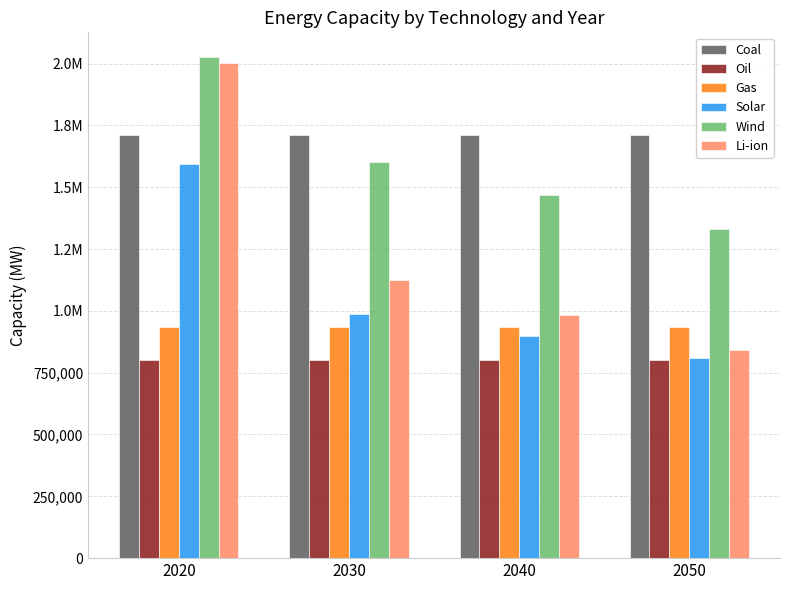

Between 2020 and 2040, which is larger?

2020